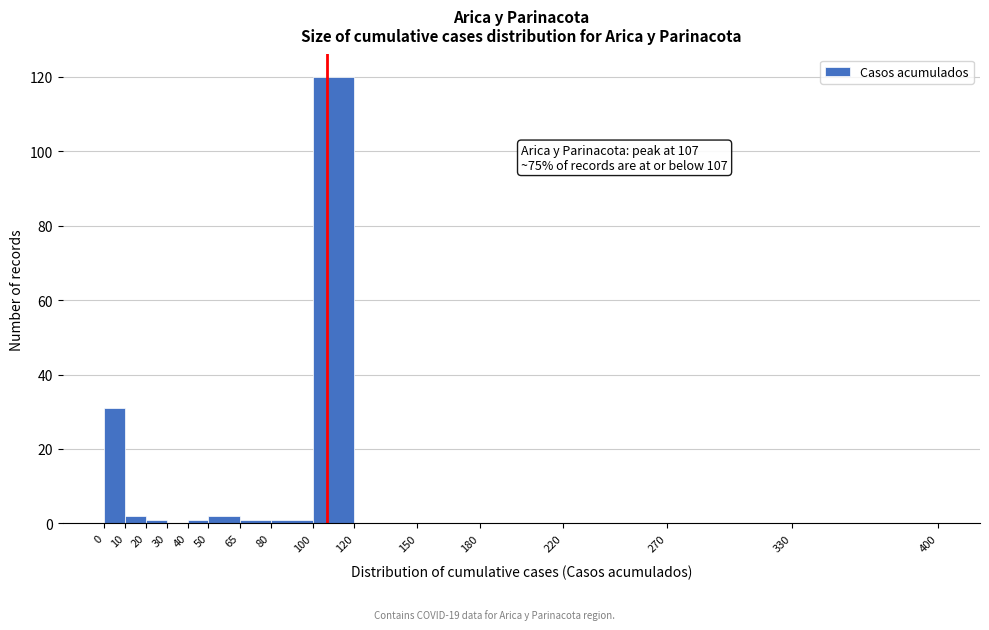

Which range on the x-axis has the tallest bar?

100 to 120